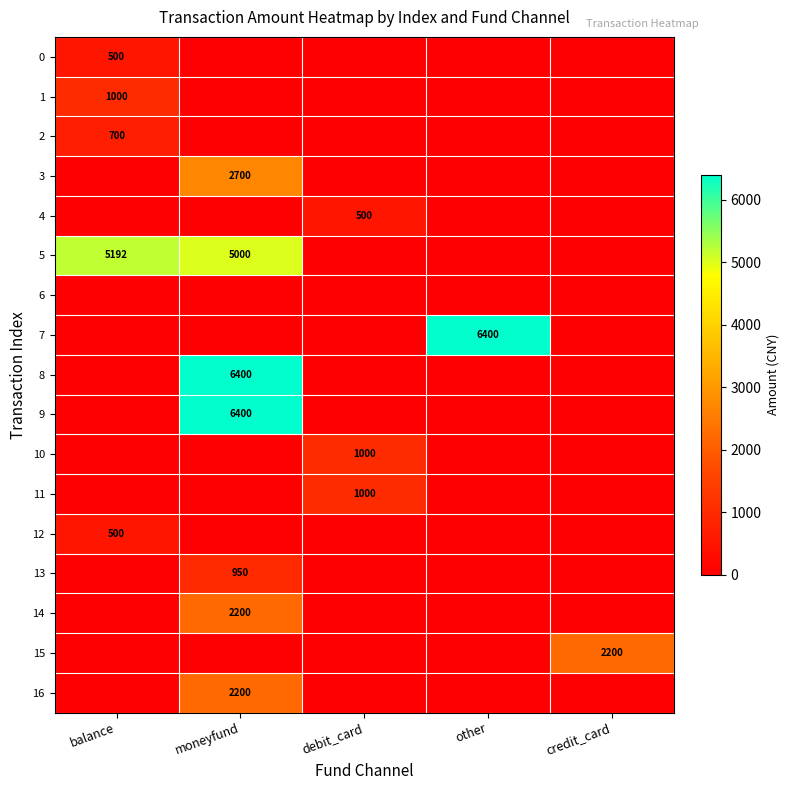

The value of 10 at debit_card is 1352. True or false?

False